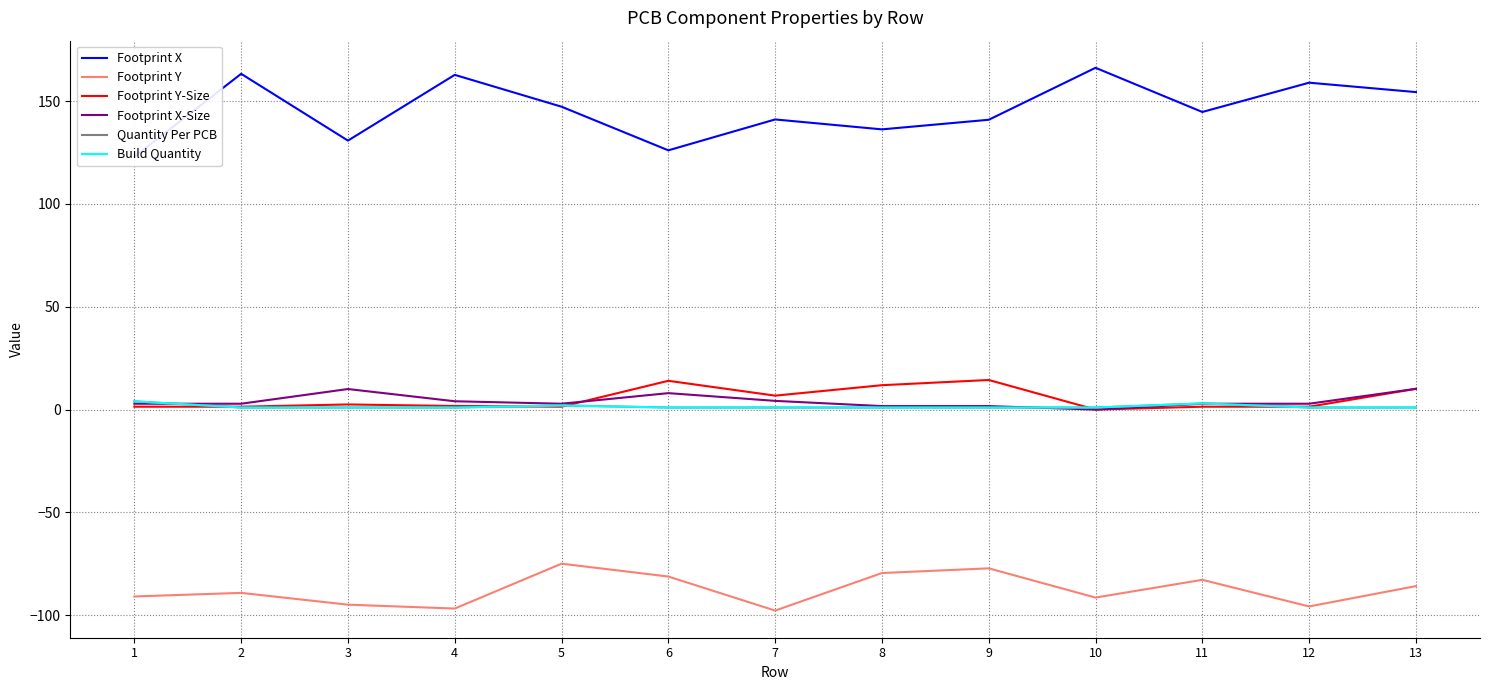

At which label does Footprint X-Size first exceed 2?

1